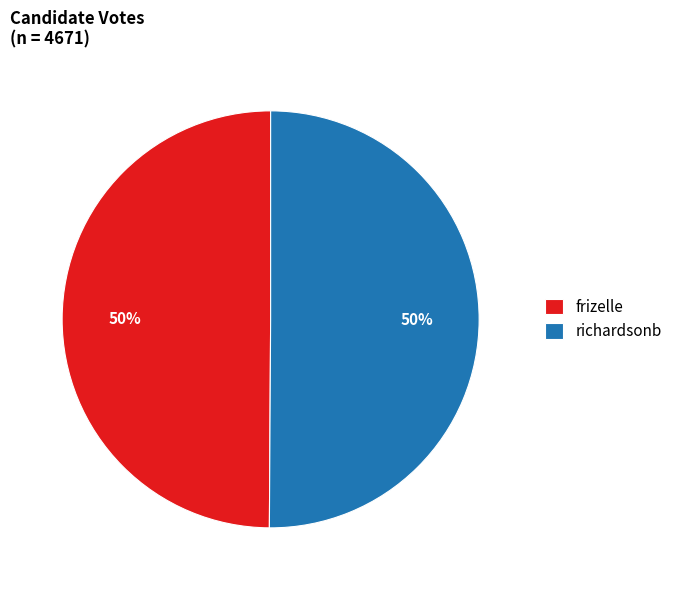

To the nearest percent, what is the average slice percentage?

50%